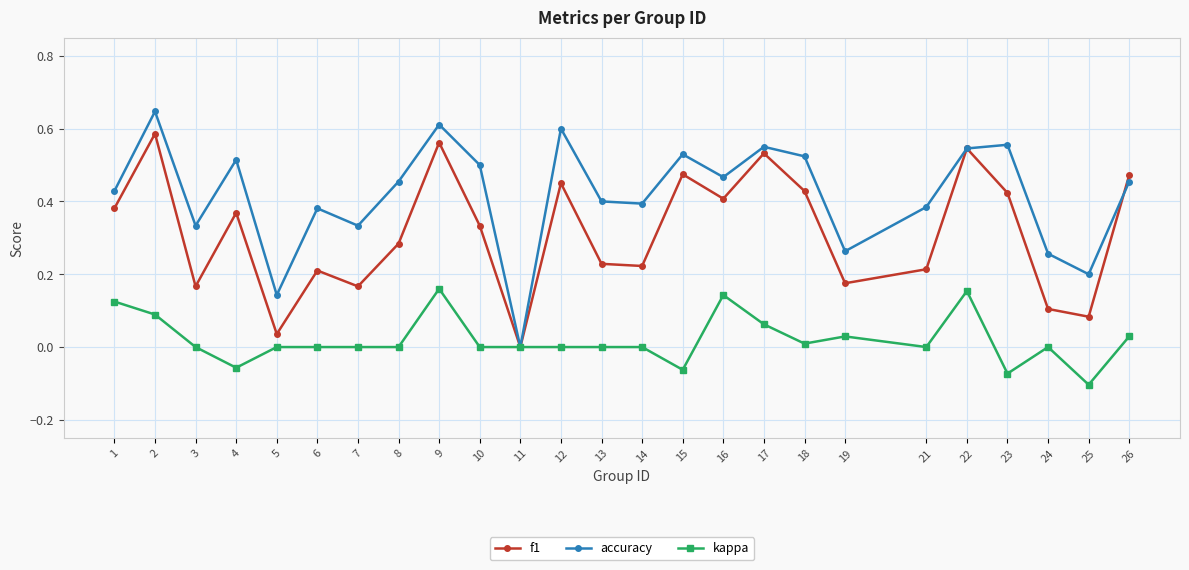

Where is the first local minimum for f1?

3